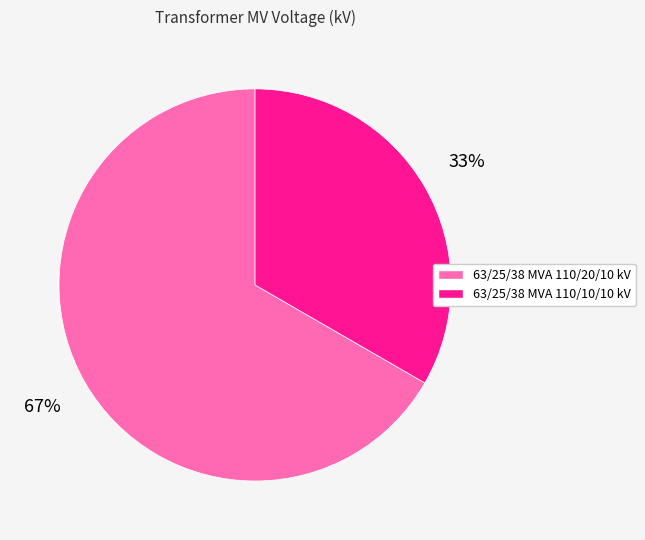

To the nearest percent, what percentage of the pie is 63/25/38 MVA 110/10/10 kV?

33%